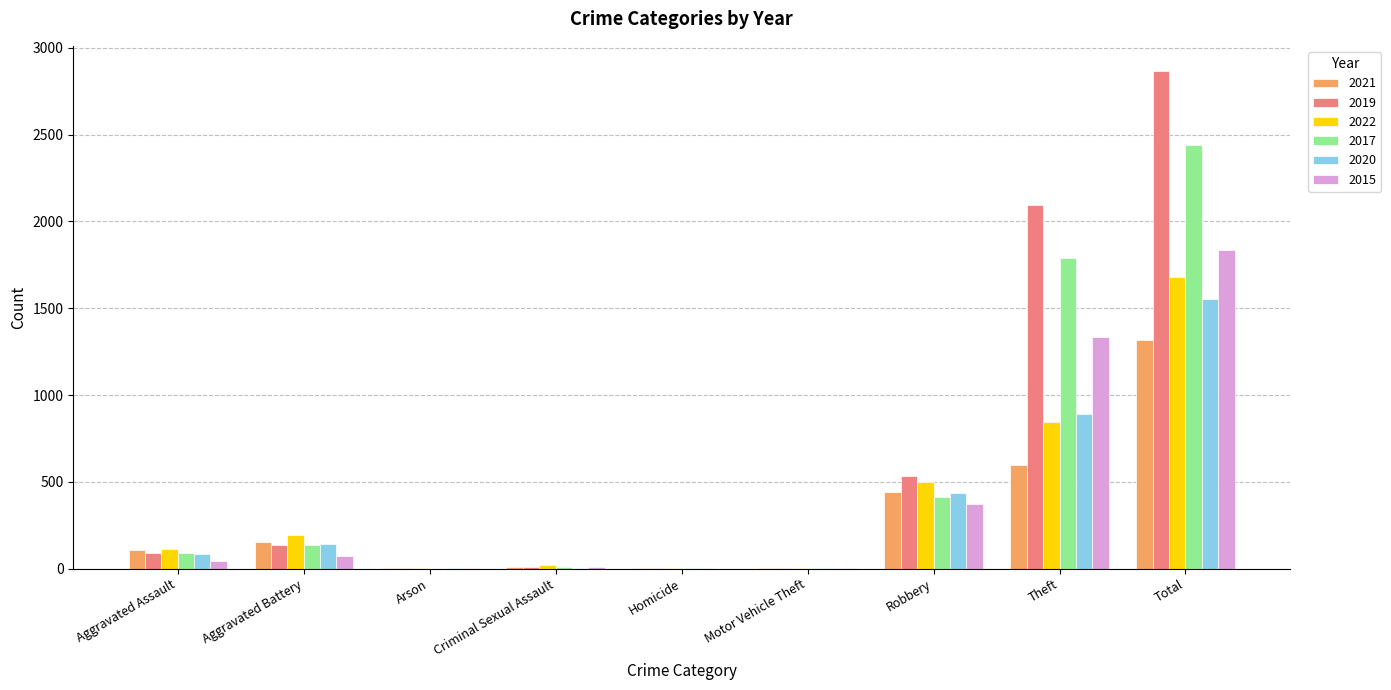

What is the highest value of the 2015 series?

1838